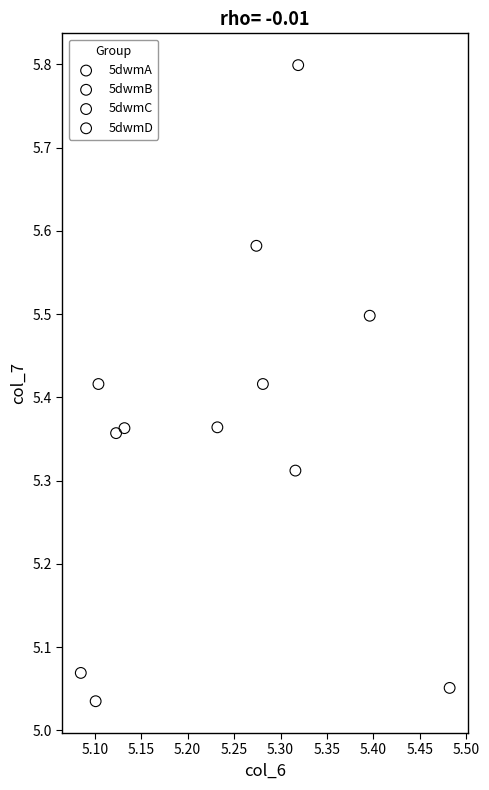

Which series contains the highest Y value?

5dwmB